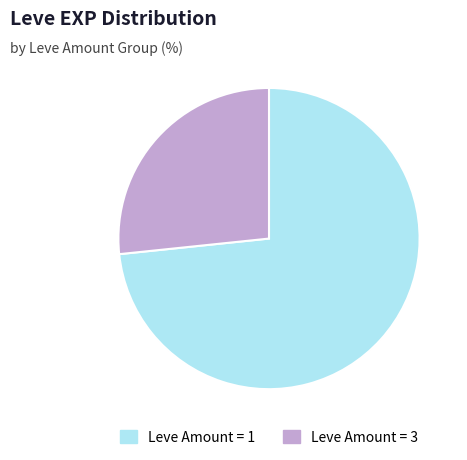

Does Leve Amount = 3 account for over 50% of the chart?

No